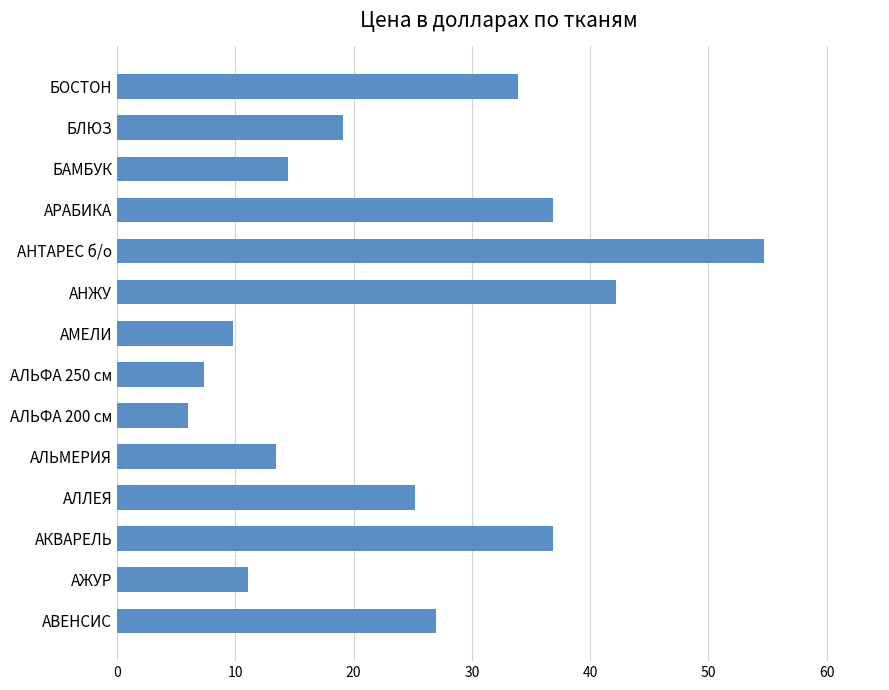

What is the minimum value shown in the chart?

6.0